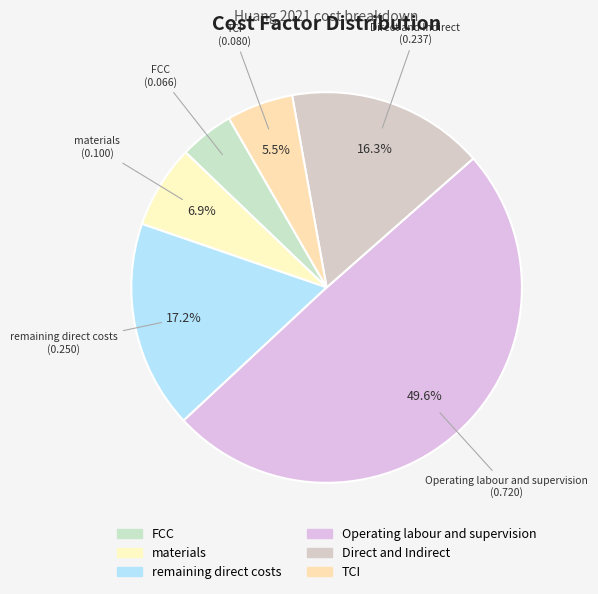

Rank the categories by value from lowest to highest.

FCC, TCI, materials, Direct and Indirect, remaining direct costs, Operating labour and supervision